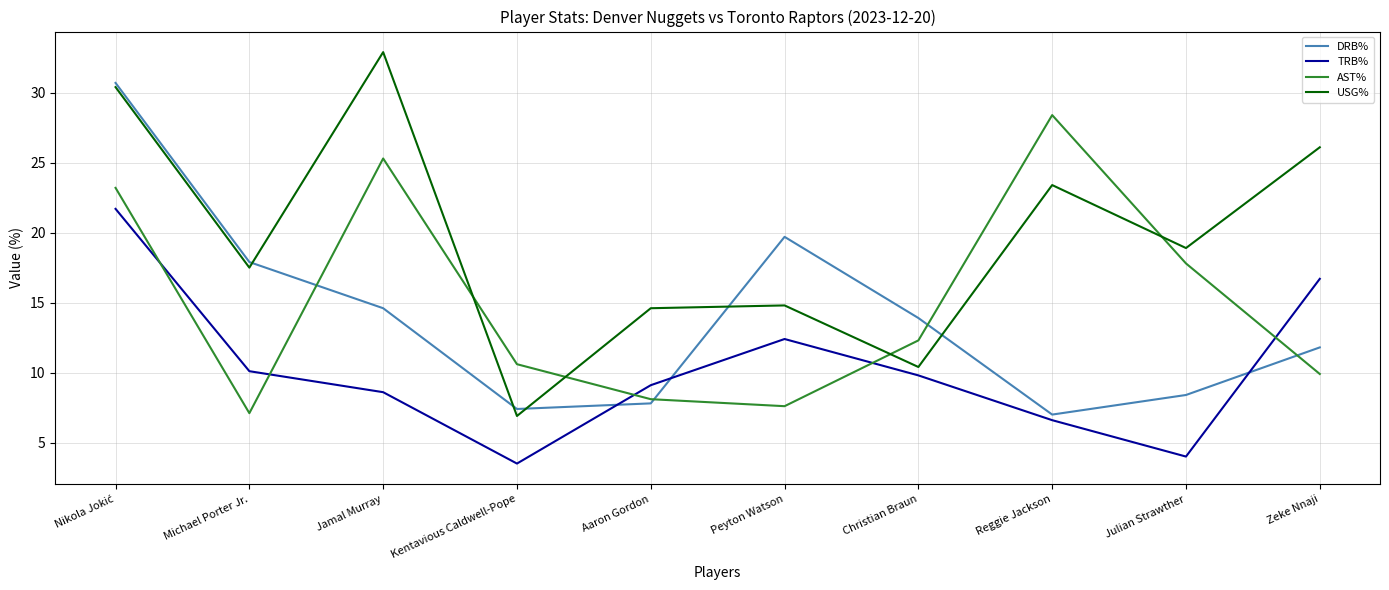

Rank the series by their maximum value, from lowest to highest.

TRB%, AST%, DRB%, USG%